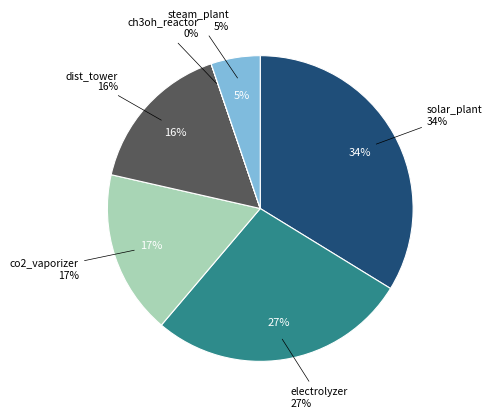

Rank the categories by value from highest to lowest.

solar_plant, electrolyzer, co2_vaporizer, dist_tower, steam_plant, ch3oh_reactor